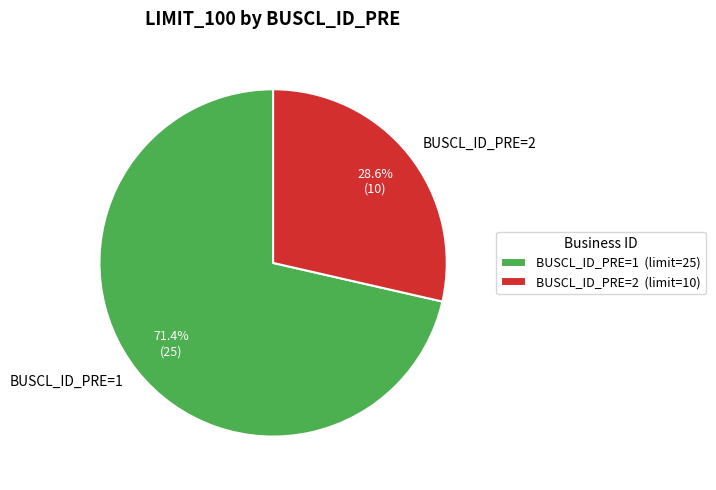

Which category accounts for the majority?

BUSCL_ID_PRE=1